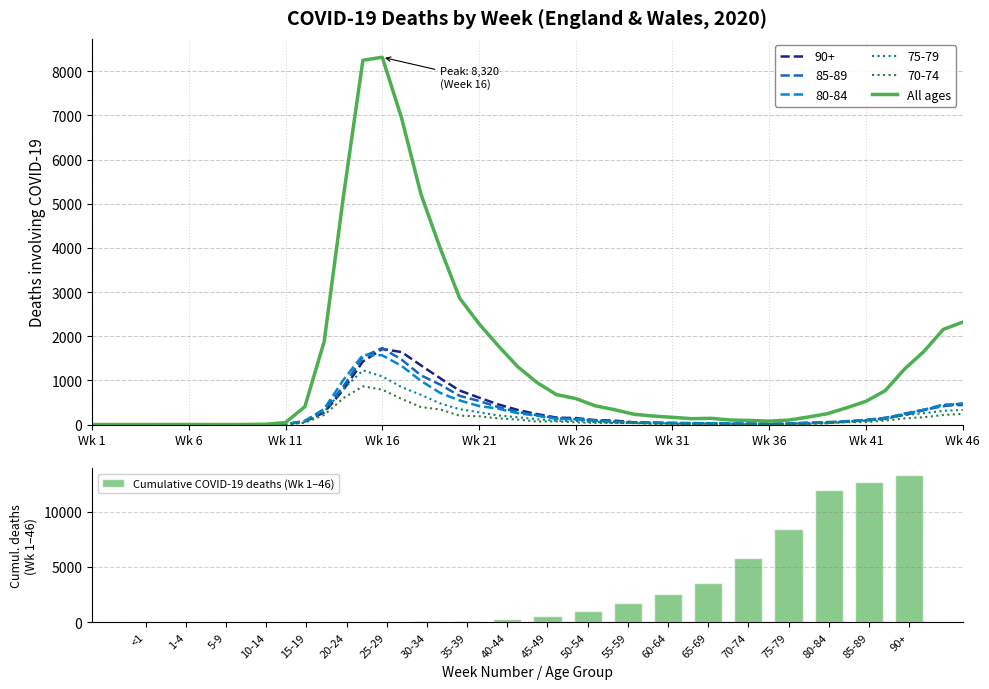

What is the greatest value displayed?

8320